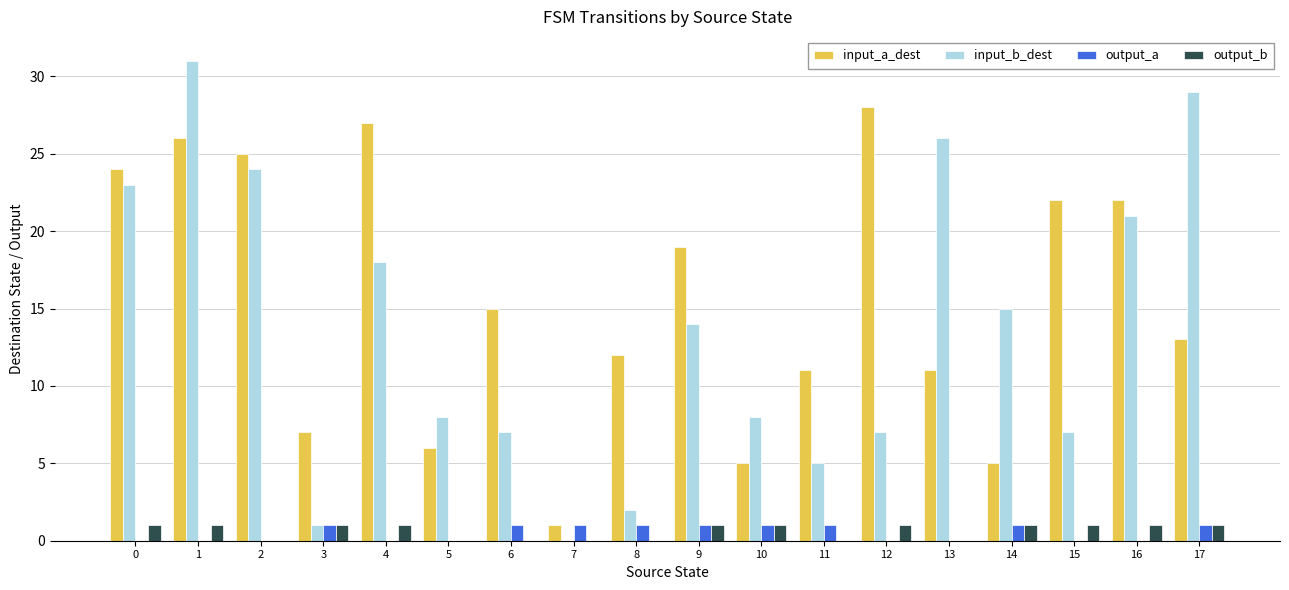

True or false: output_a has a value of 0 at 1.

True